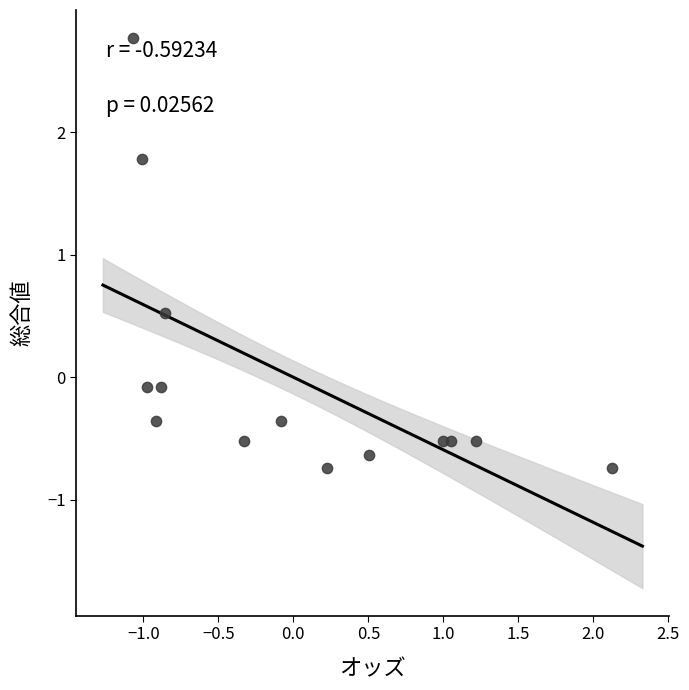

What is the range of Y values (max minus min)?

3.5